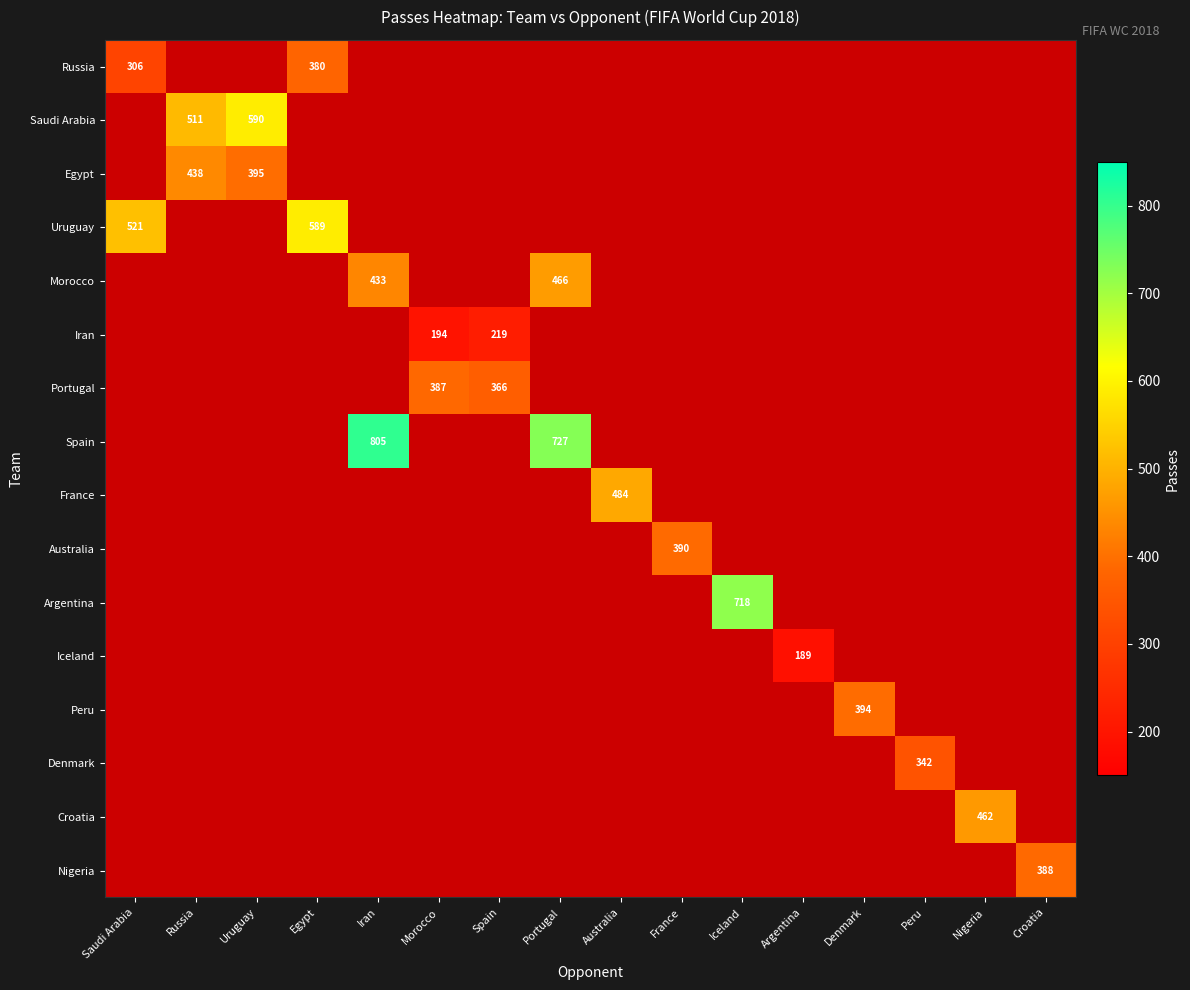

The value of Iceland at Argentina is 189. True or false?

True